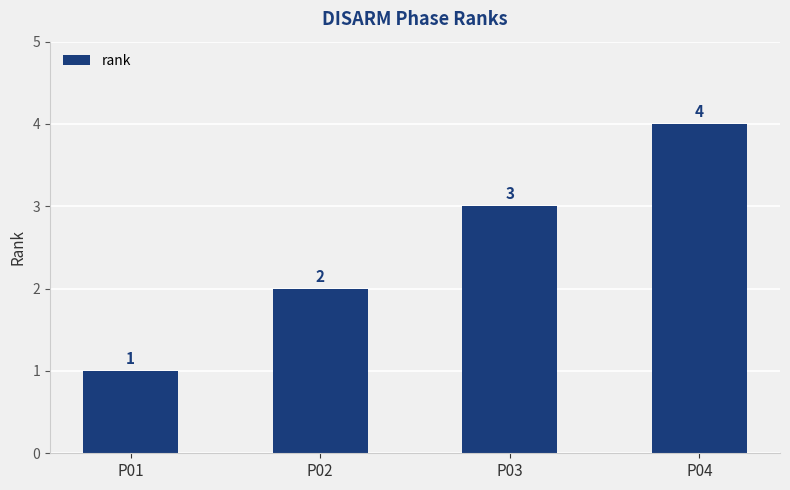

What is the value of the 4th bar from the left?

4